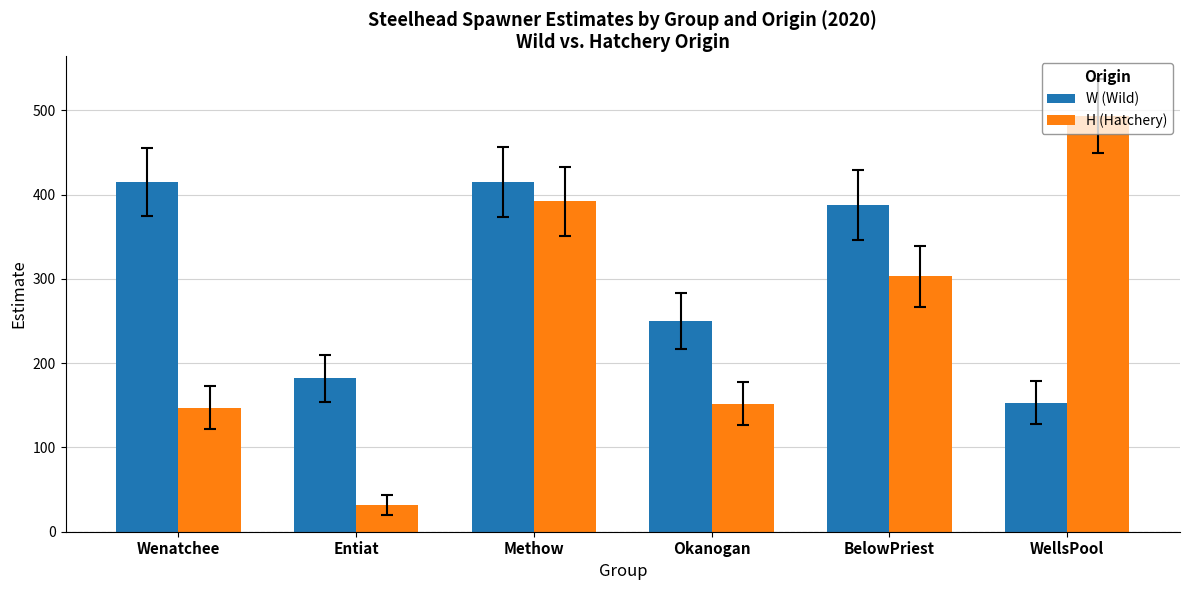

Are the bars grouped side by side (vs. stacked)?

Yes